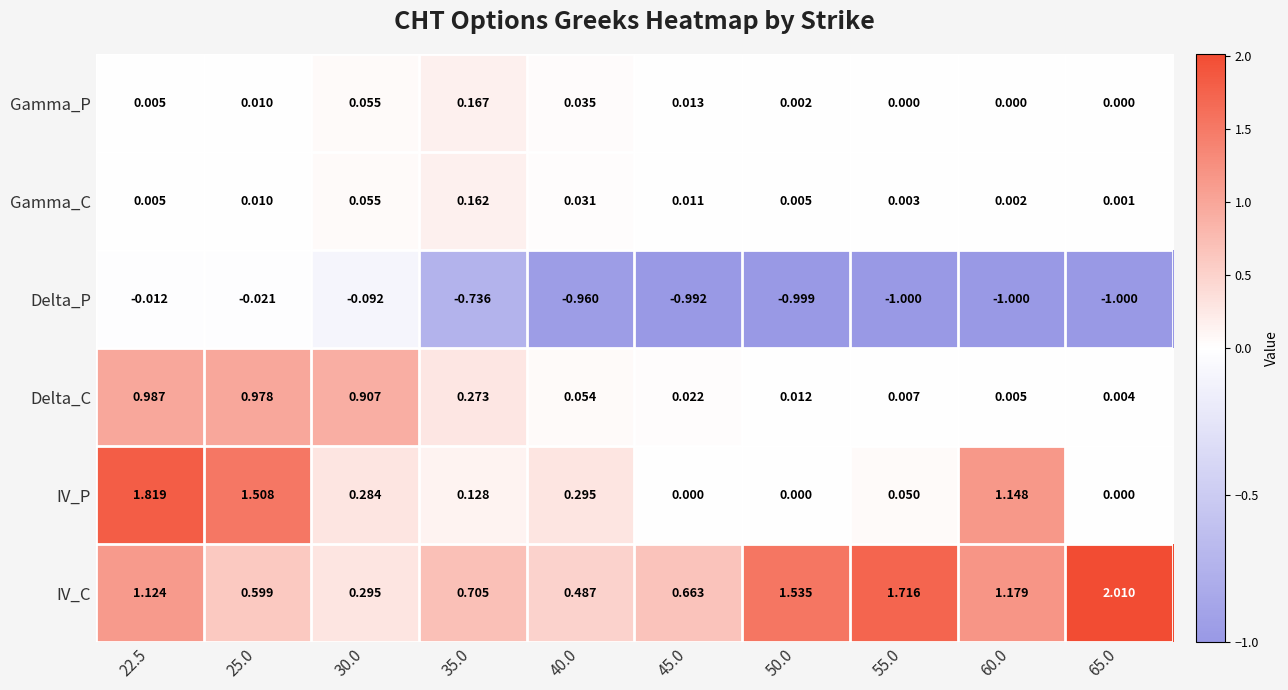

Is the value of IV_C at 22.5 greater than the value of Gamma_P at 45.0?

Yes